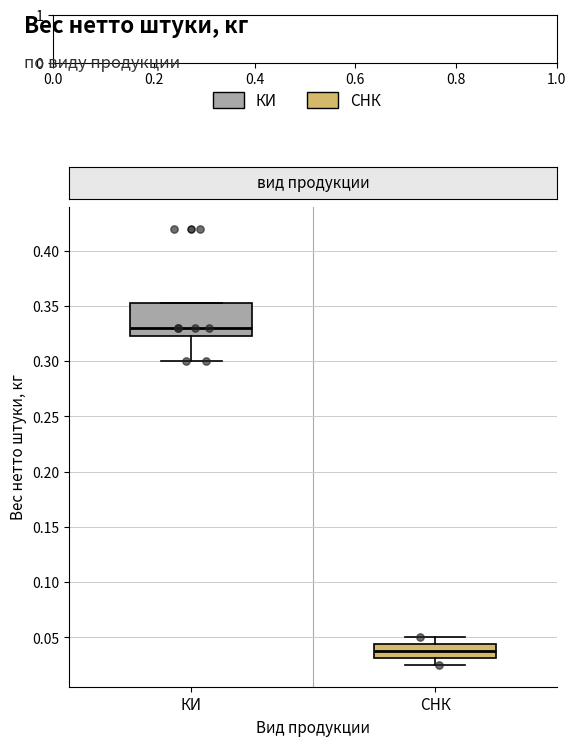

Reading left to right, transcribe this box plot: for each box, give where its median line is, the range the box spans, and where its two whiskers end, as read against the y-axis. The values are not printed on the chart, so give them approximately, as read against the axis.

КИ: median 0.330, box 0.325 to 0.355, whiskers 0.300 to 0.355
СНК: median 0.040, box 0.030 to 0.045, whiskers 0.025 to 0.050